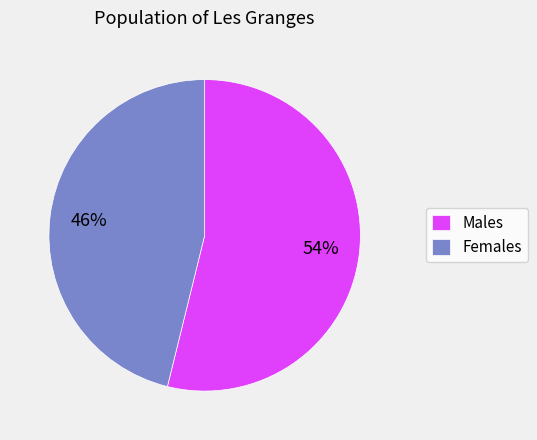

To the nearest percent, what is the average slice percentage?

50%